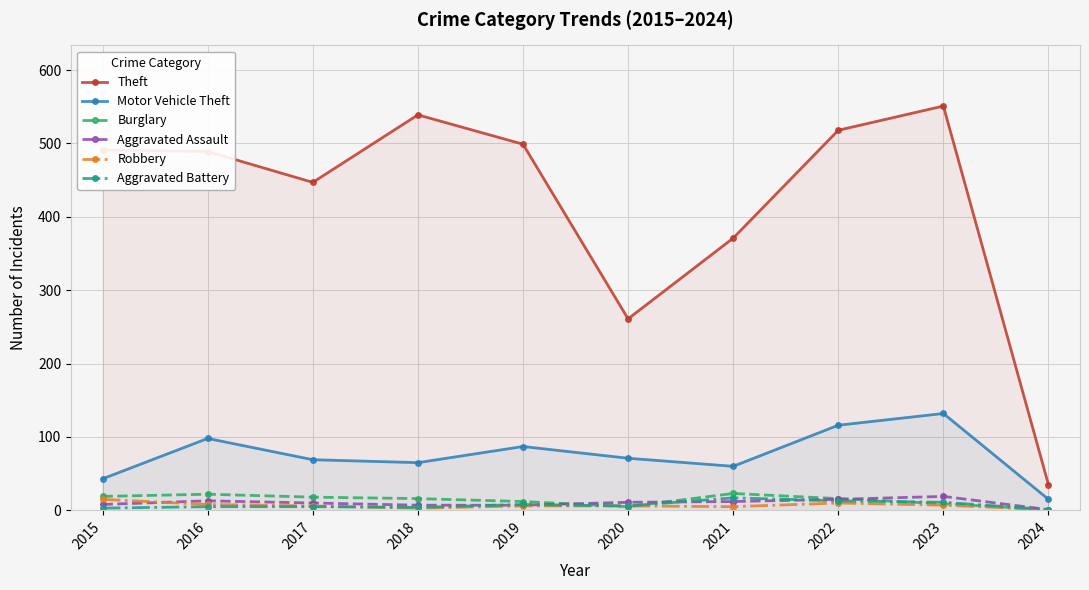

Which label corresponds to the largest value in the chart?

2023